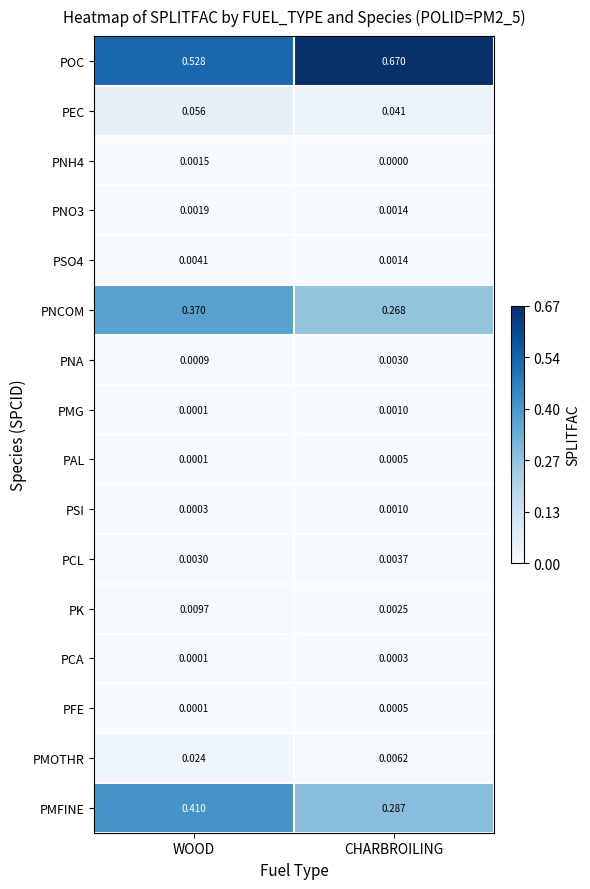

At how many categories does at least one series exceed 0?

2